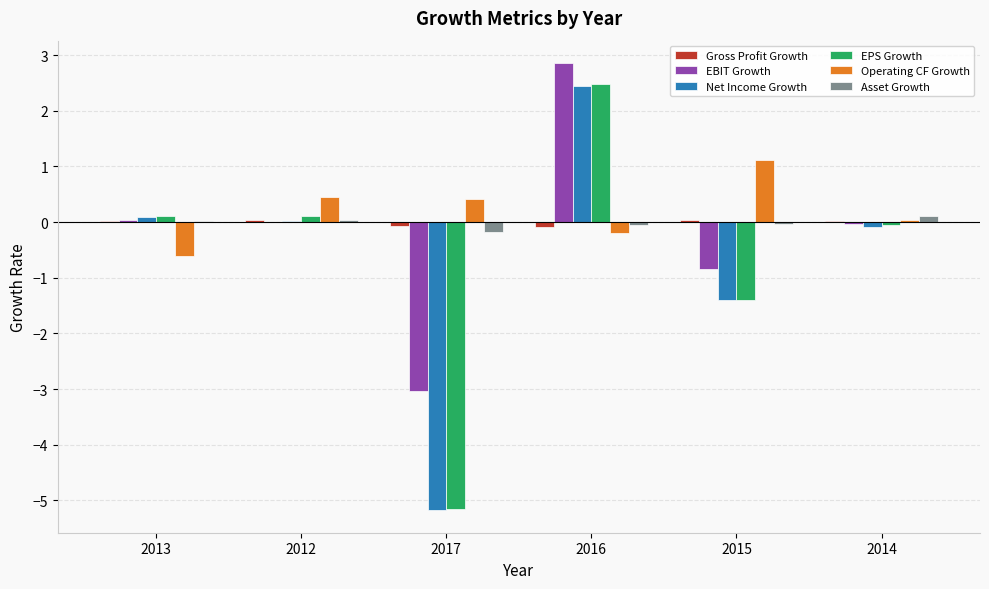

Which series has the widest spread of values?

EPS Growth